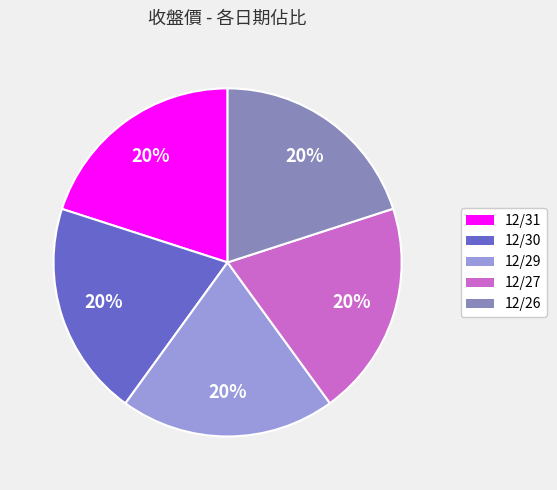

Count the number of slices in the pie.

5